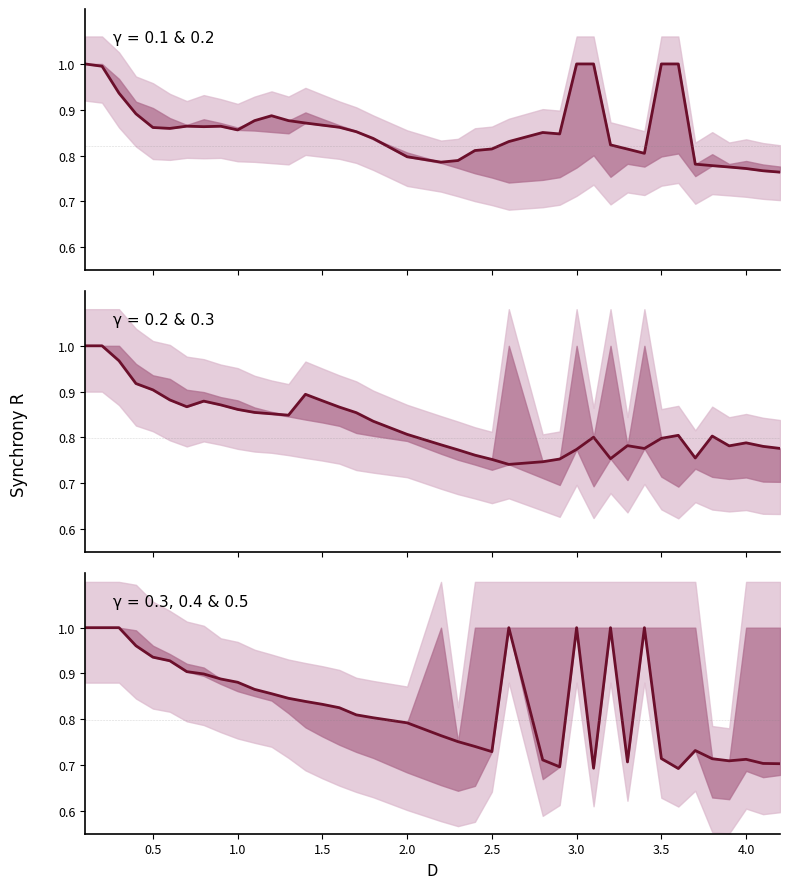

At which label does gamma=0.2 reach its minimum?

2.6